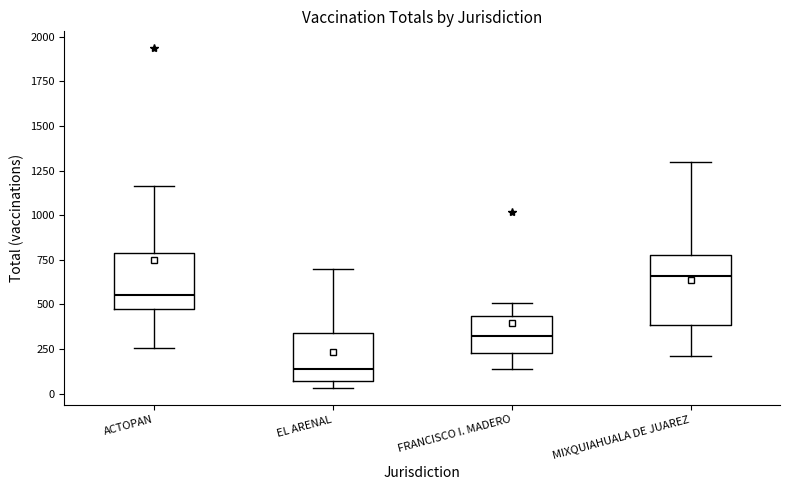

Reading left to right, read every box against the y-axis: the position of its median line, the range the box covers, and the ends of its whiskers. The values are not printed on the chart, so give them approximately, as read against the axis.

ACTOPAN: median 550, box 450 to 800, whiskers 250 to 1150
EL ARENAL: median 150, box 50 to 350, whiskers 50 (just below the box's lower edge) to 700
FRANCISCO I. MADERO: median 300, box 250 to 450, whiskers 150 to 500
MIXQUIAHUALA DE JUAREZ: median 650, box 400 to 800, whiskers 200 to 1300